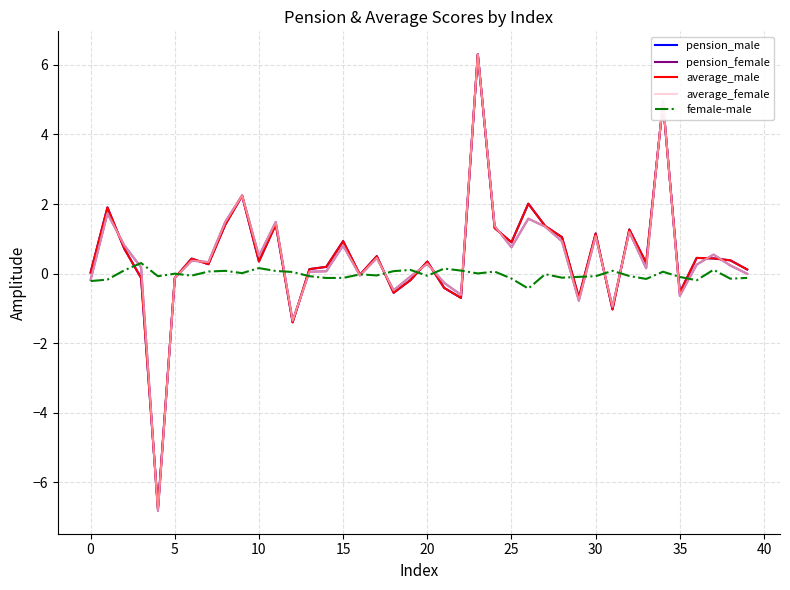

What is the difference between the second highest and second lowest values in the female-male series?

0.4